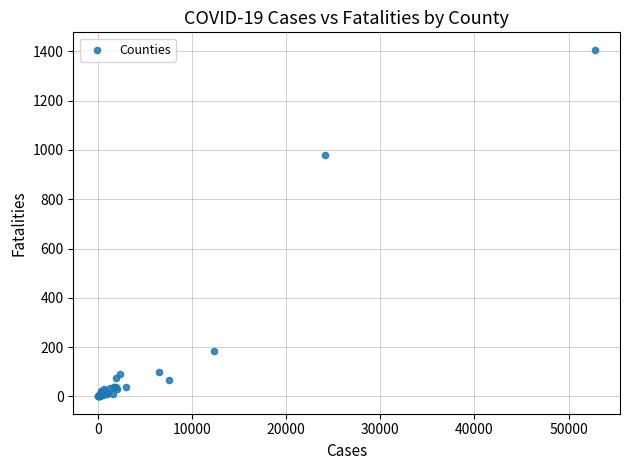

What Y value in the scatter plot is closest to 703?

980